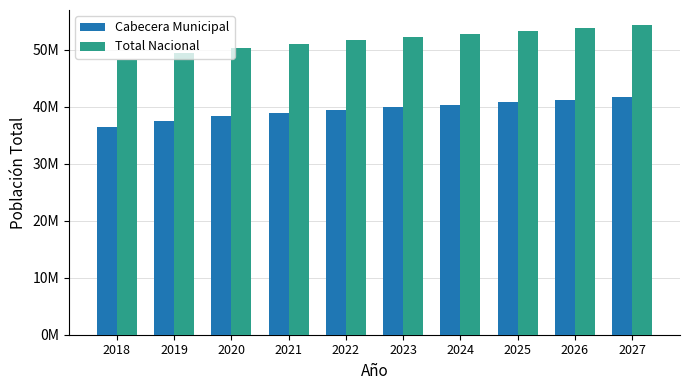

Between 2027 and 2024, which is larger?

2027